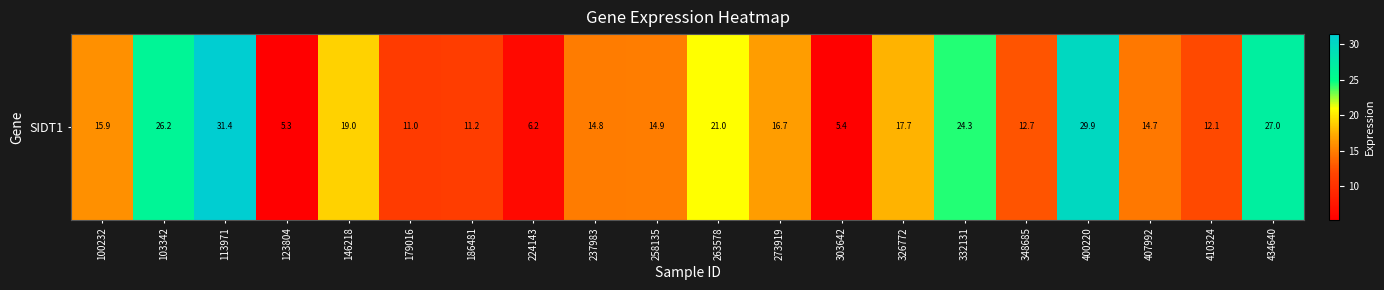

Rank the categories by value from lowest to highest.

123804, 303642, 224143, 179016, 186481, 410324, 348685, 407992, 237983, 258135, 100232, 273919, 326772, 146218, 263578, 332131, 103342, 434640, 400220, 113971